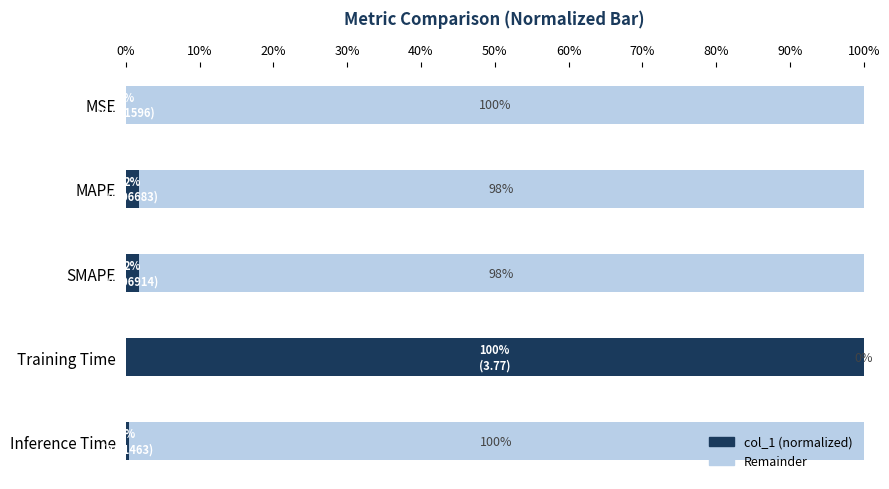

Which series has the largest total across all categories?

Remainder